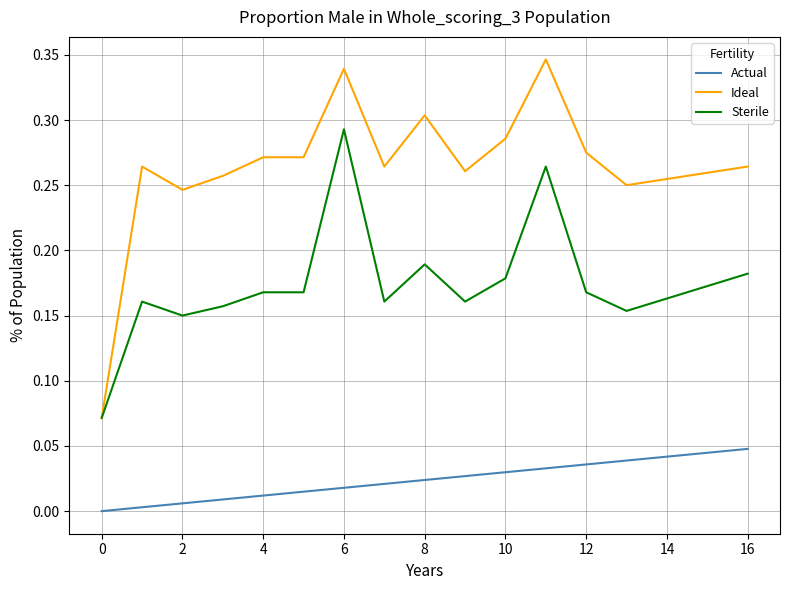

What are all the series names shown in the legend?

Actual, Ideal, Sterile